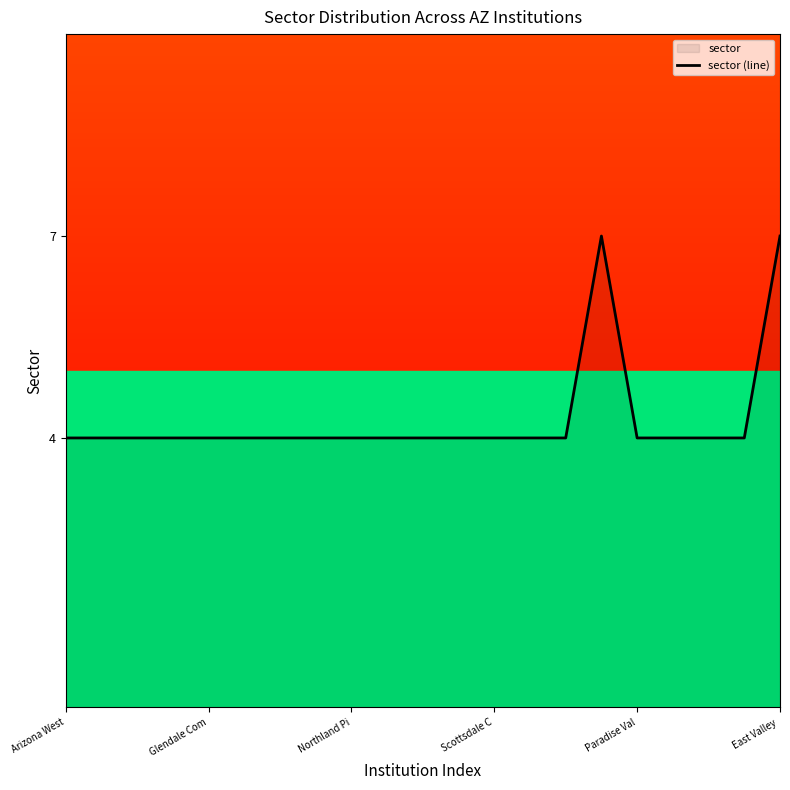

What is the average value?

4